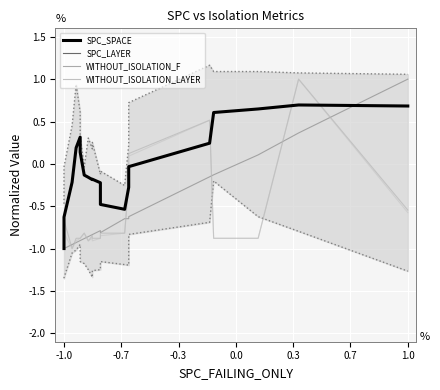

How many data points in WITHOUT_ISOLATION_F are less than 0?

17